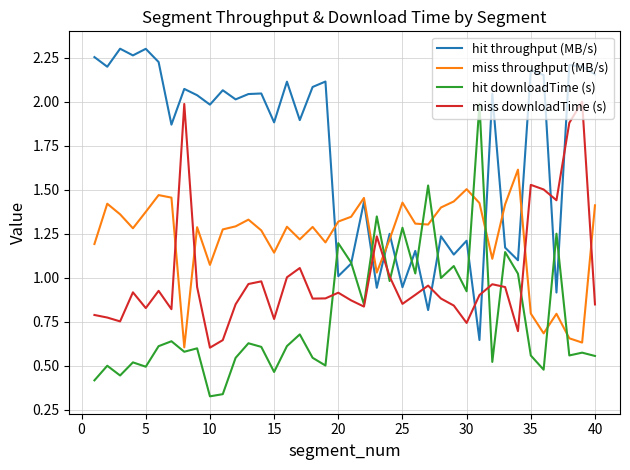

Rank the series by their average value, from highest to lowest.

hit throughput (MB/s), miss throughput (MB/s), miss downloadTime (s), hit downloadTime (s)